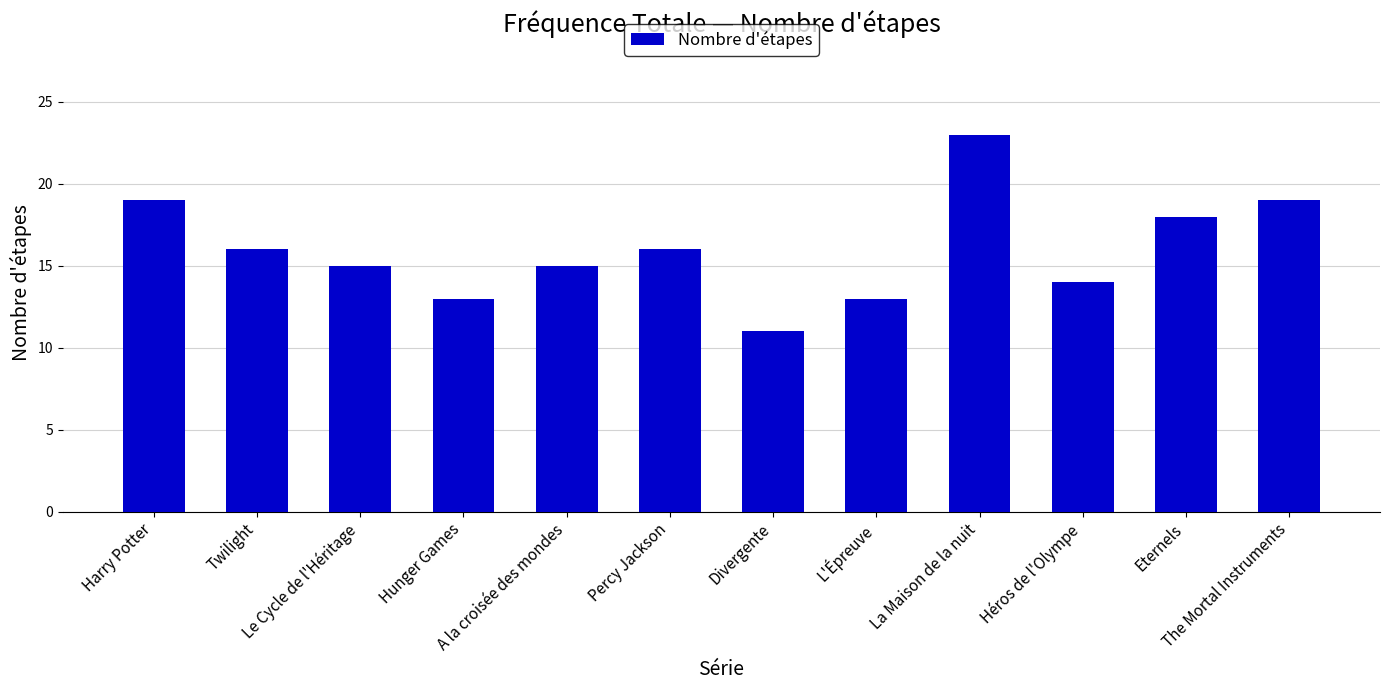

How many data points are less than 16?

6